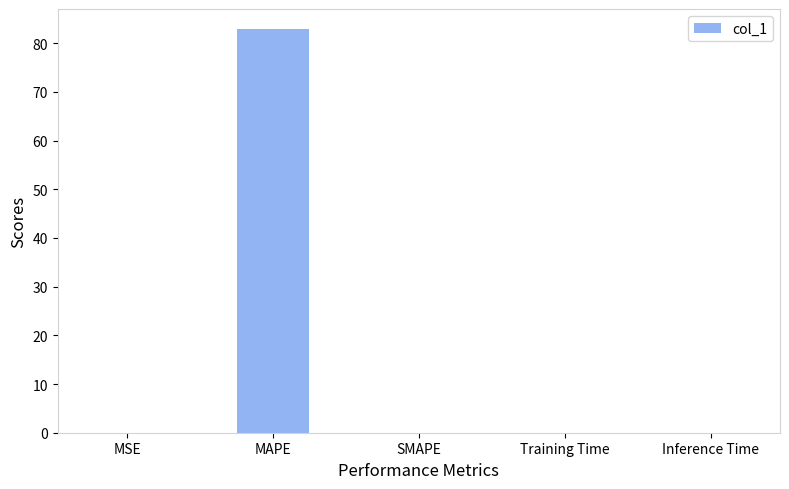

Between Training Time and MAPE, which is larger?

MAPE